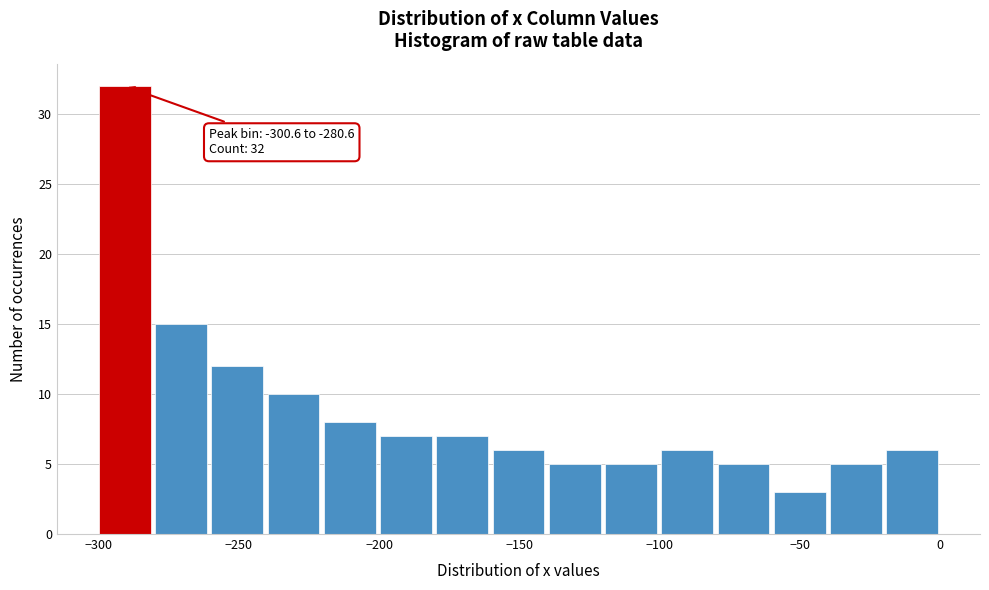

Which range on the x-axis has the tallest bar?

-300 to -280